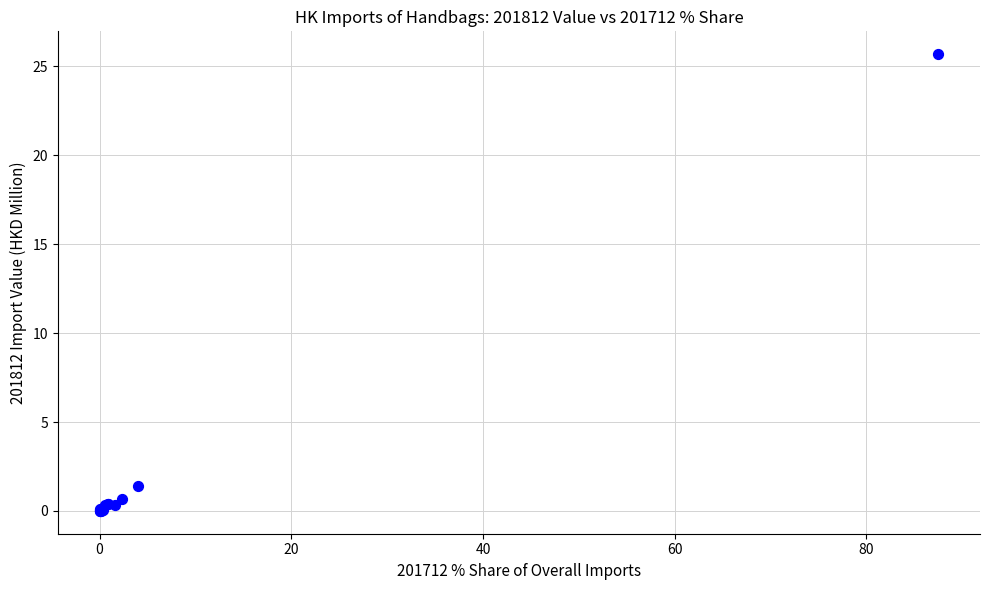

What Y value in the scatter plot is closest to 12?

1.4